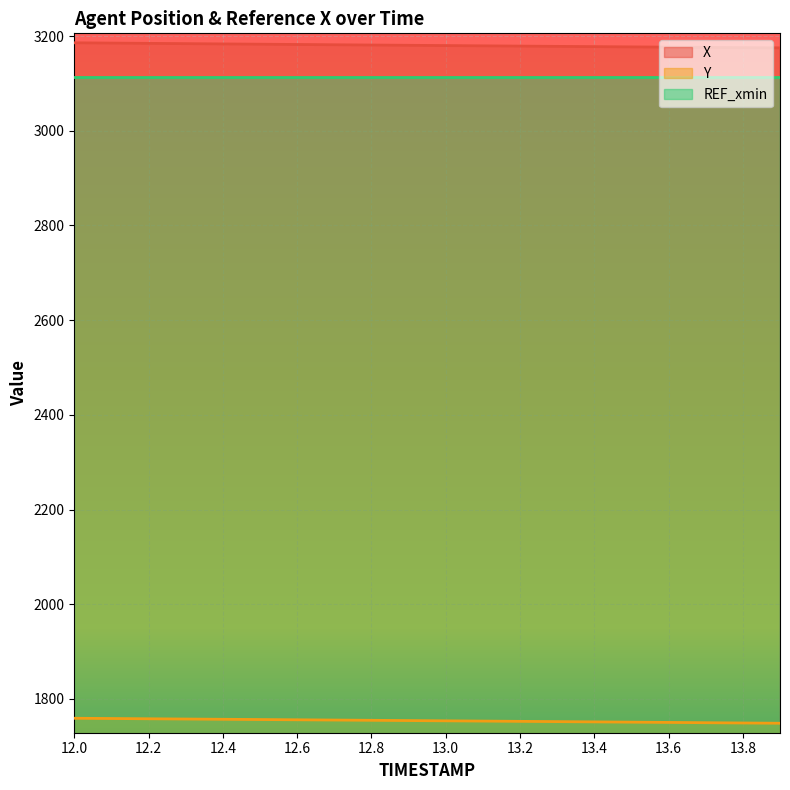

What is the average value of the Y series?

1753.9